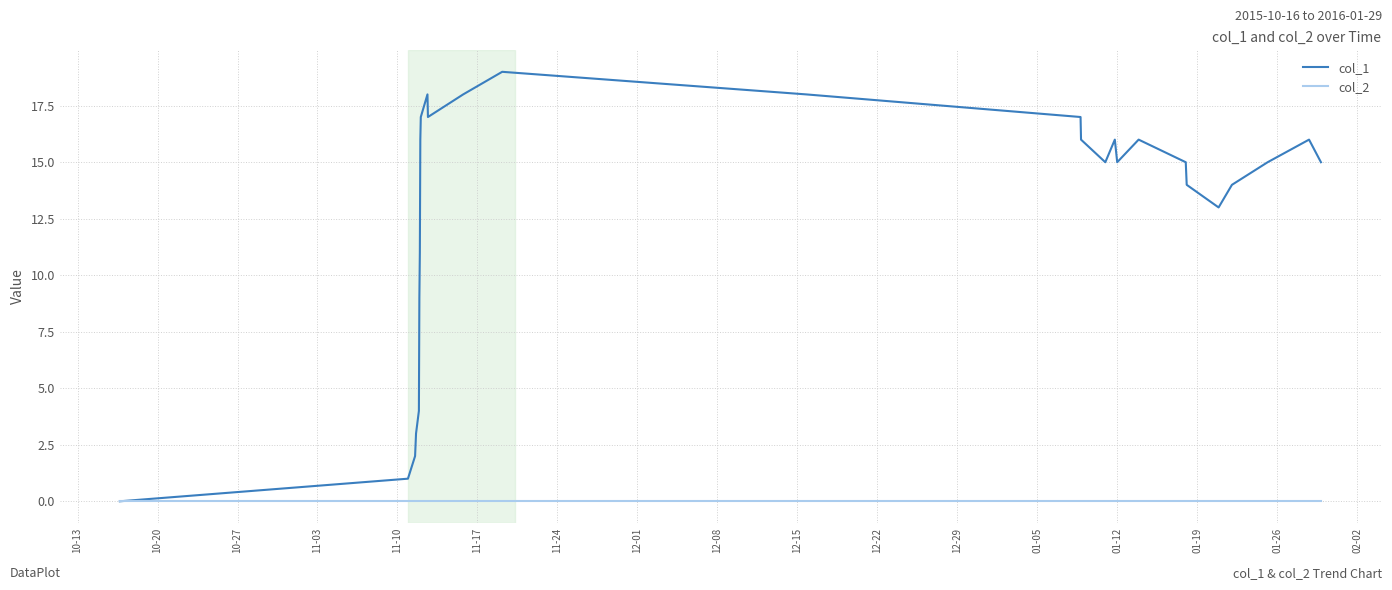

What is the maximum value shown in the chart?

19